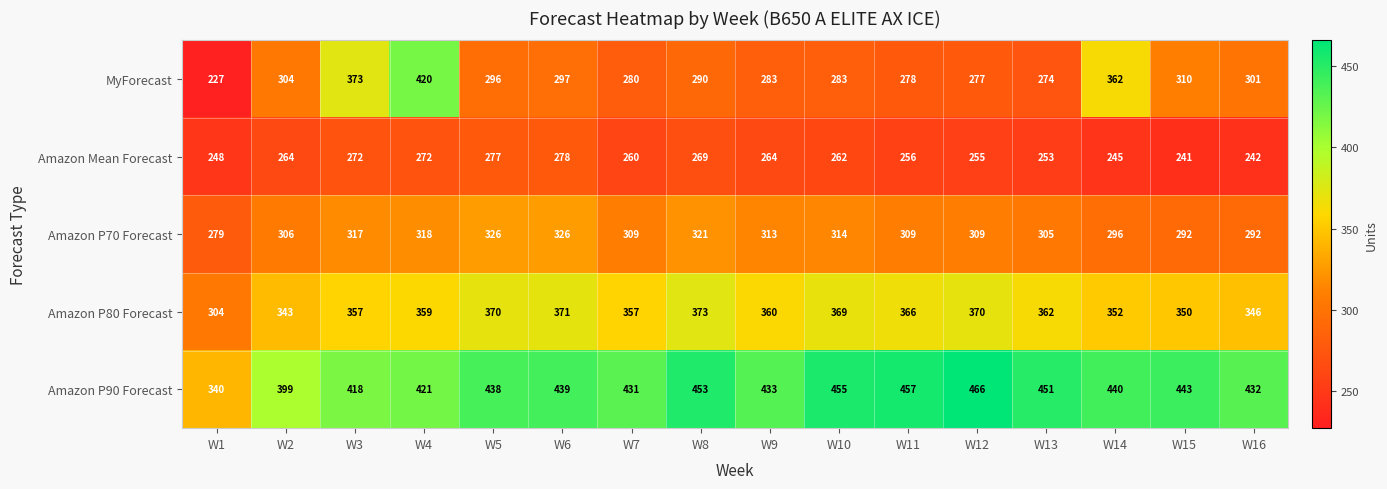

What is the difference between the Amazon Mean Forecast values at W16 and W11?

14